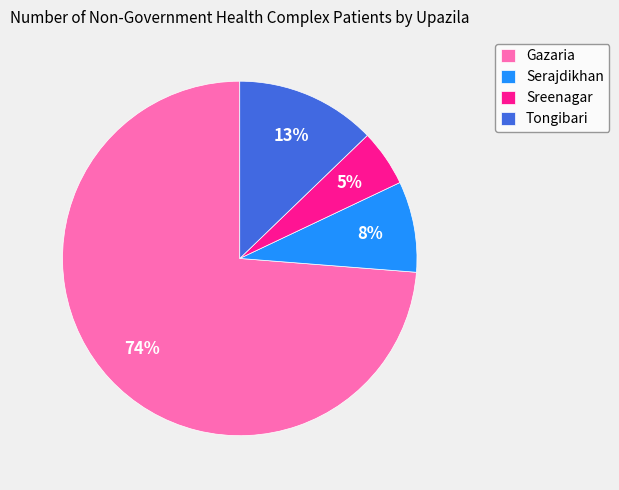

Rank the categories by value from highest to lowest.

Gazaria, Tongibari, Serajdikhan, Sreenagar